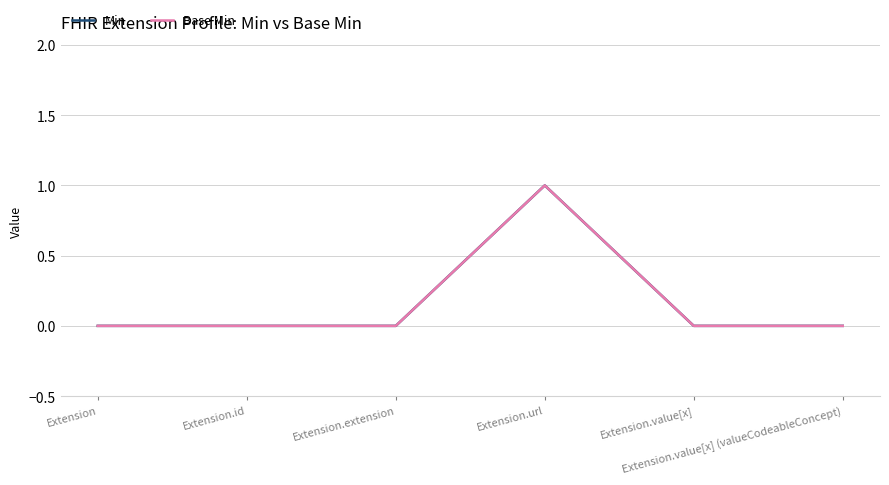

What is the difference between the maximum and minimum values in the Min series?

1